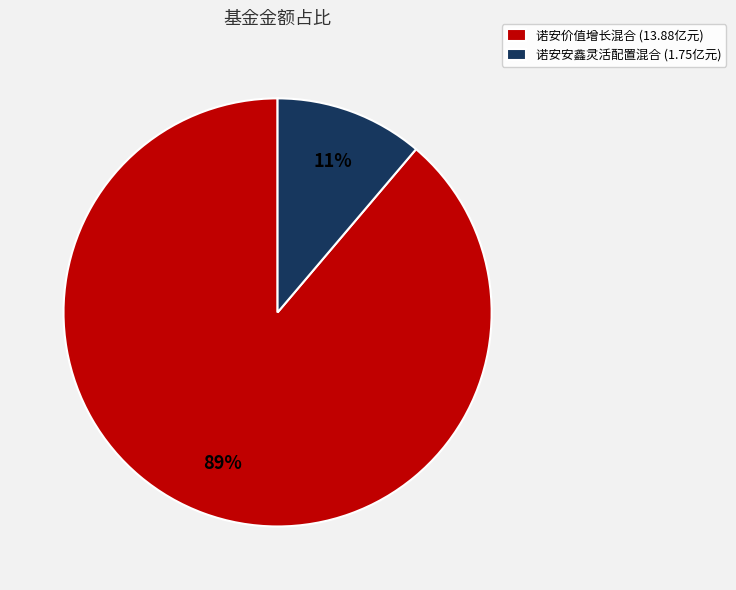

To the nearest percent, what is the average slice percentage?

50%